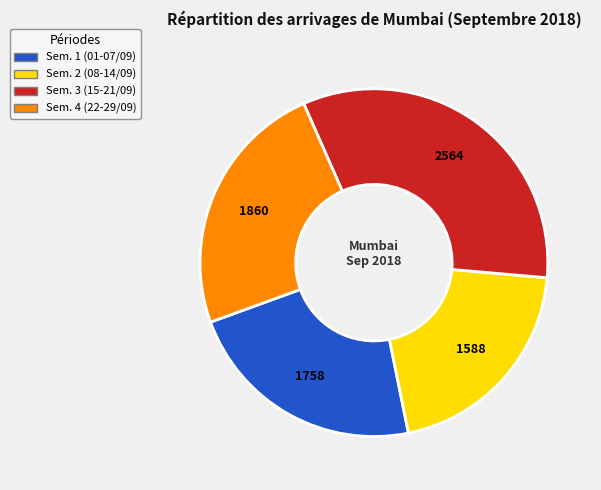

Is there any slice that represents more than half of the pie?

No